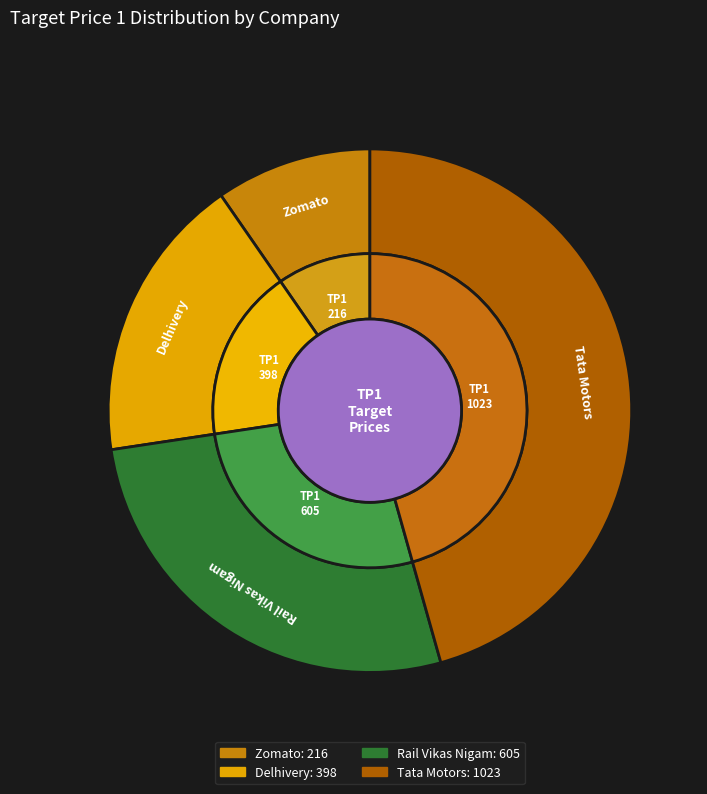

To the nearest percent, what is the difference between the Delhivery and Zomato slice percentages?

8%